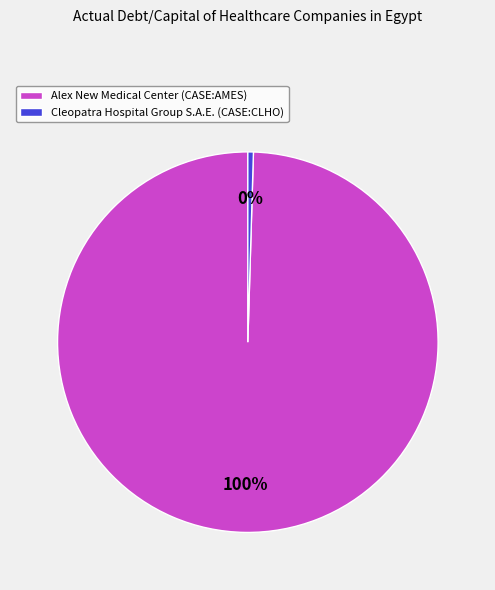

Is Alex New Medical Center (CASE:AMES) the majority of the pie?

Yes